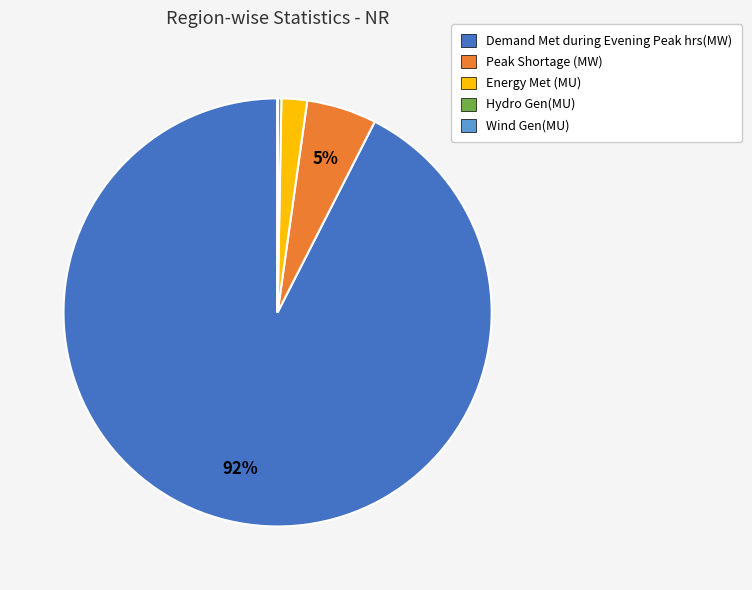

Is Demand Met during Evening Peak hrs(MW) the majority of the pie?

Yes